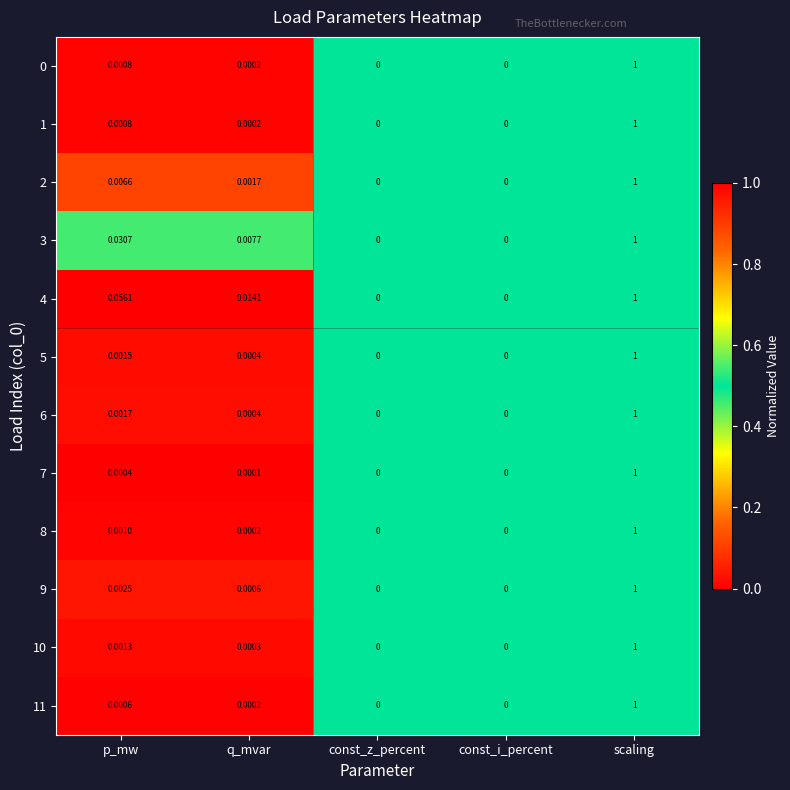

At which category is the sum across all series the highest?

scaling